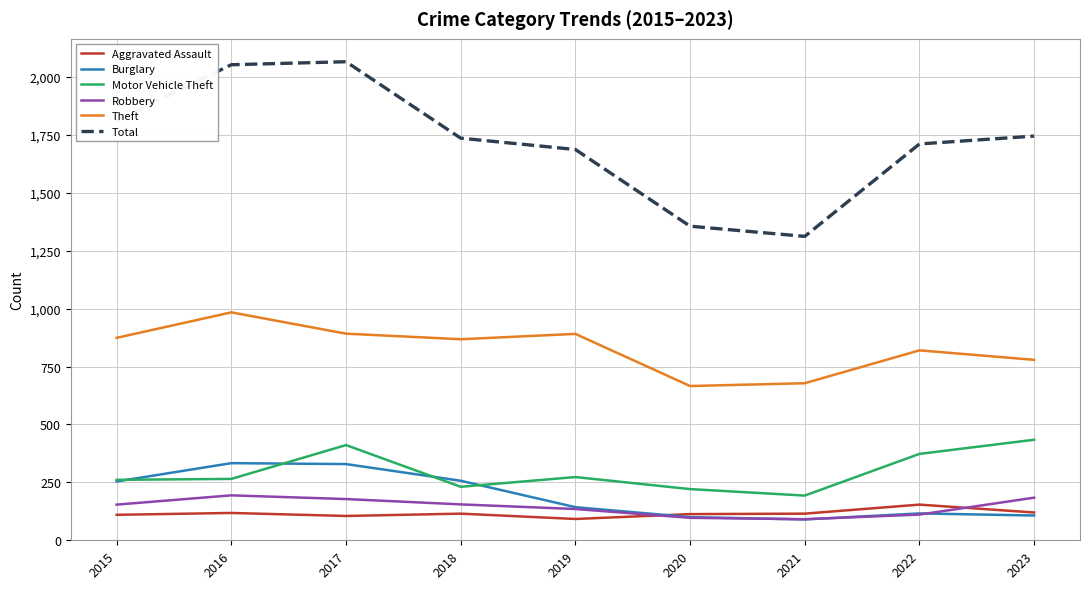

The Total series shows 2066 at 2017. True or false?

True